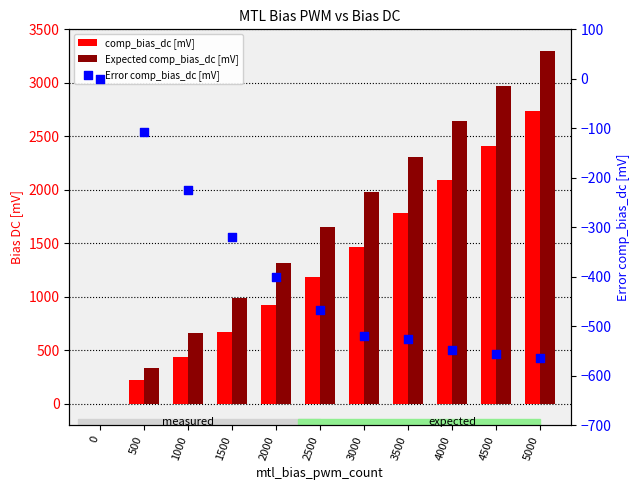

Which series reaches the minimum Y coordinate?

Error comp_bias_dc [mV]